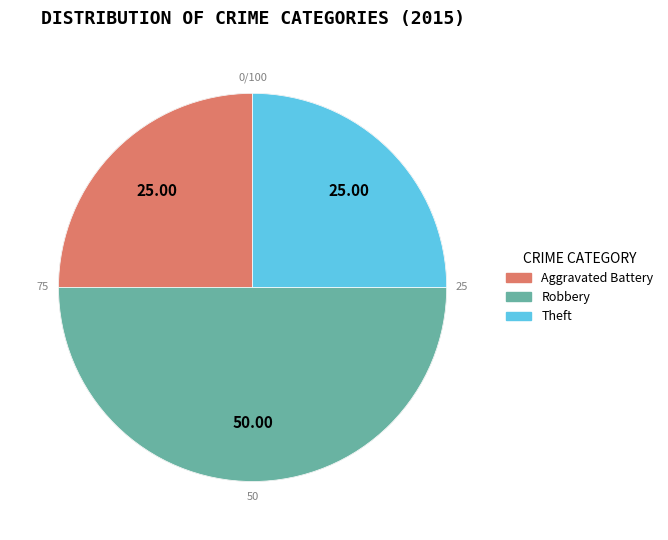

How many segments does this pie chart have?

3